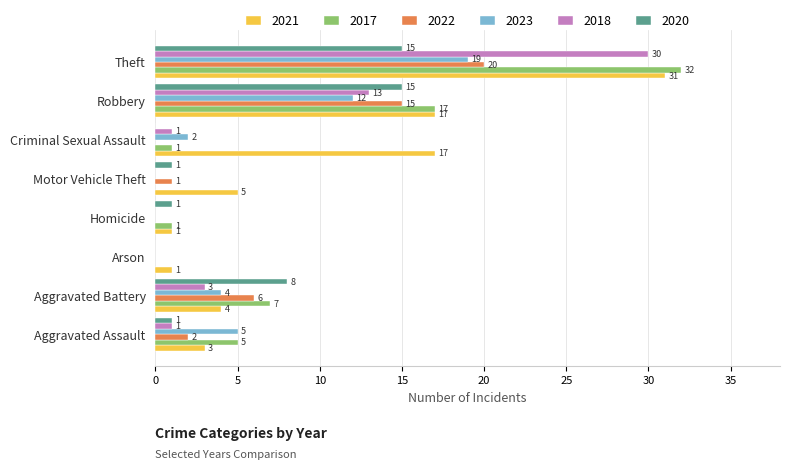

What is the total value across all series at Robbery?

89